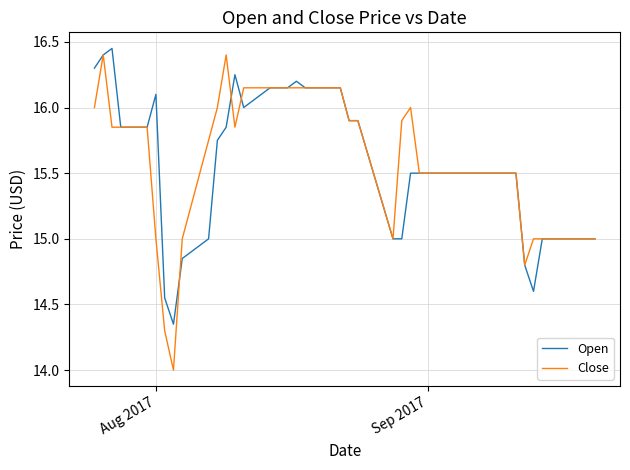

Which series has the widest spread of values?

Close